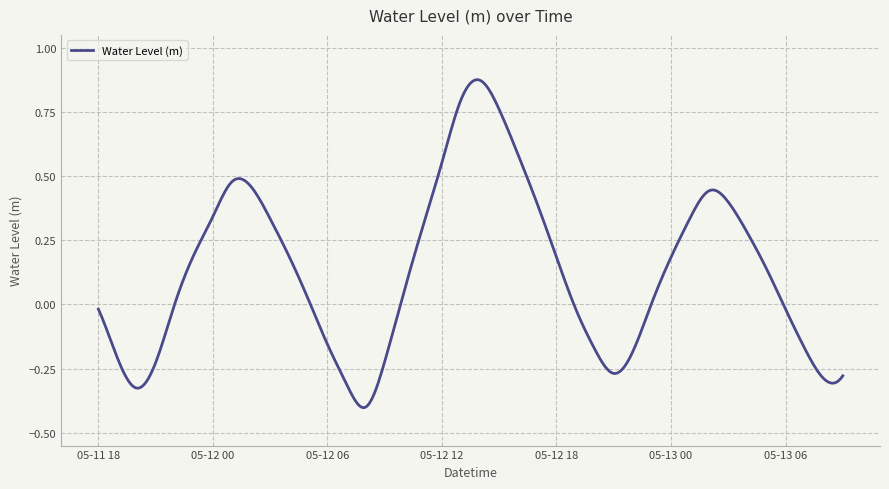

What is the difference between the maximum and minimum values?

1.3